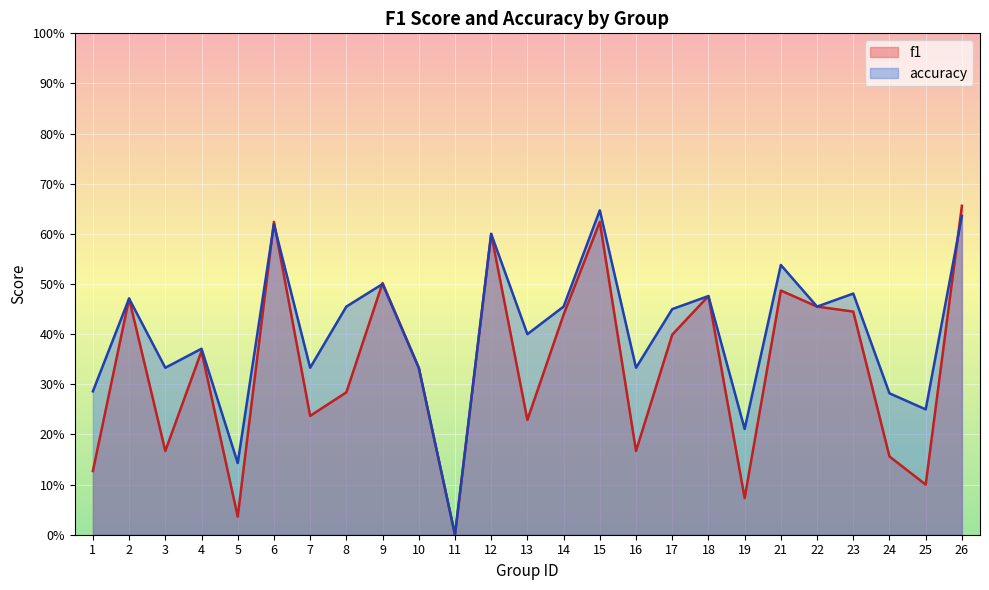

Between 7 and 18, which is larger?

18